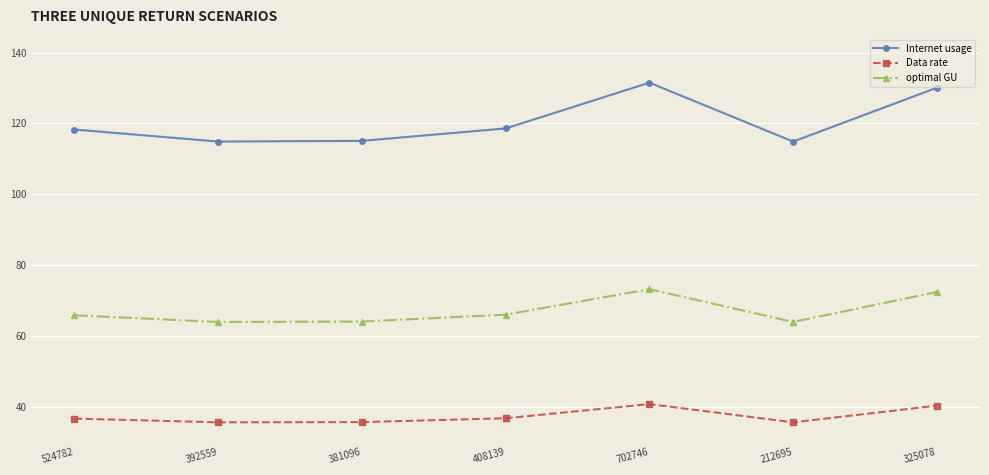

How many data points in optimal GU are less than 65?

3